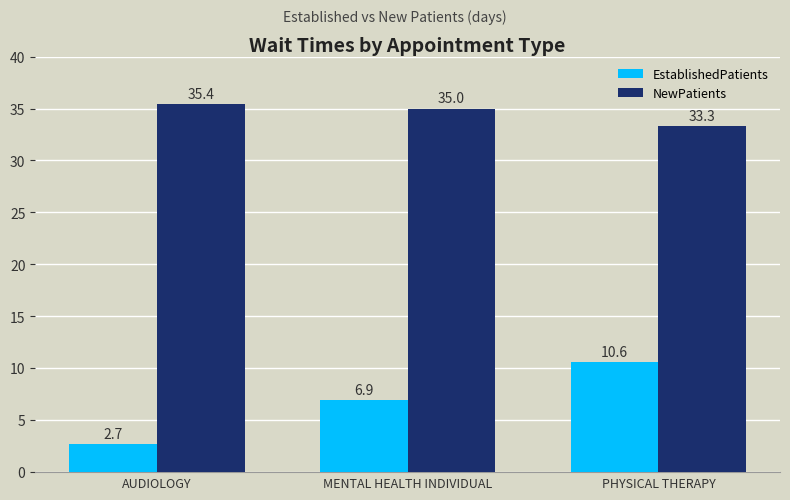

How many groups of bars are there?

3